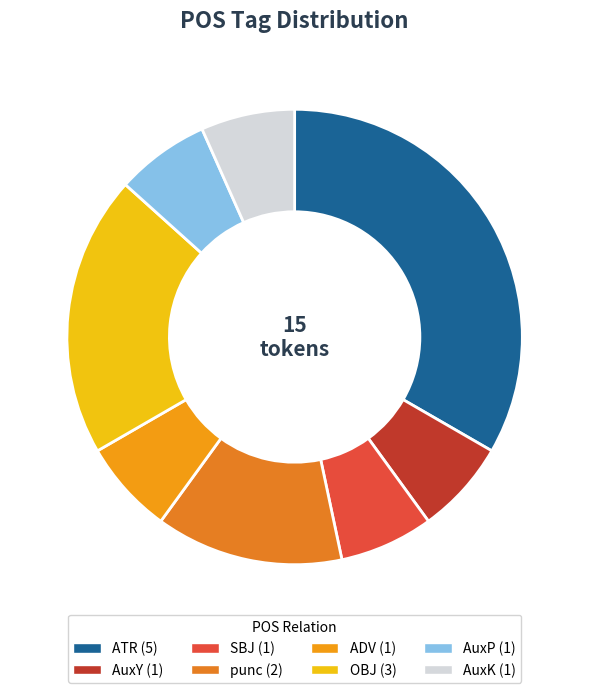

Is it true that ATR is 33% of the pie?

True